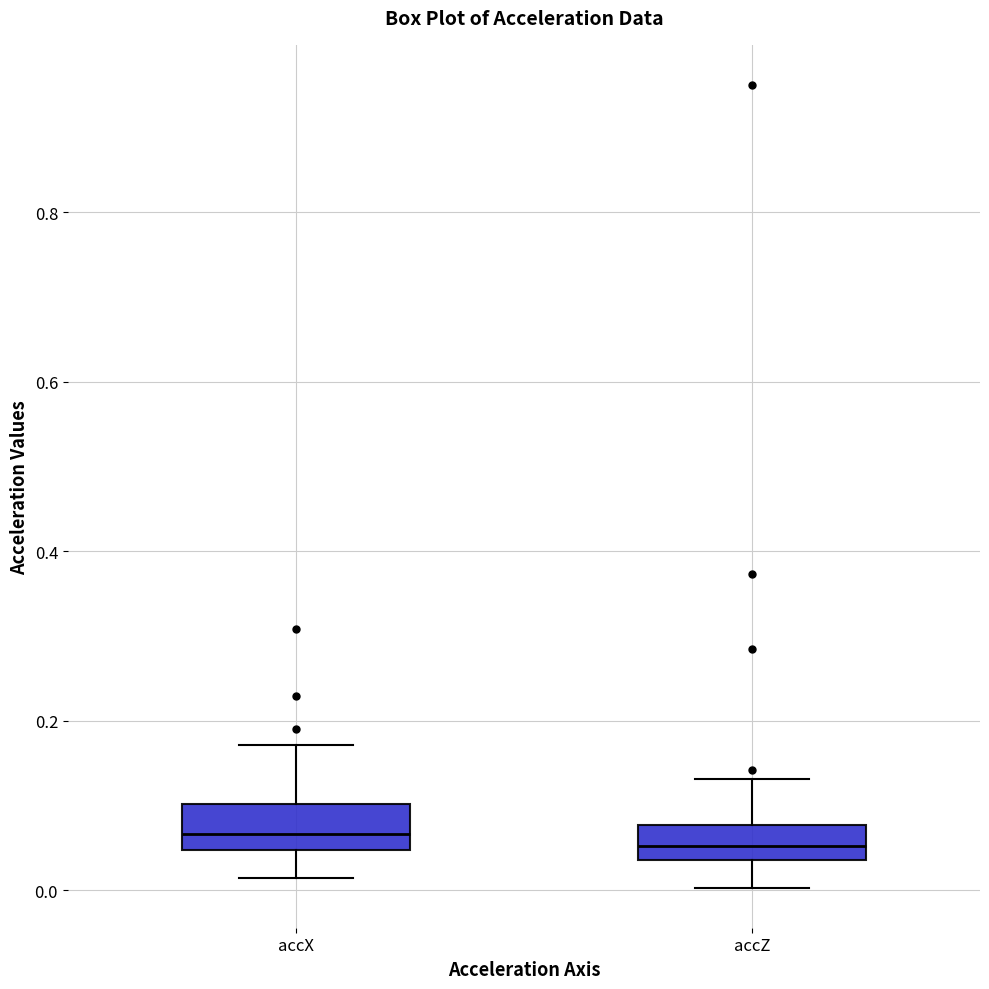

Where is the upper edge of the box for accZ on the y-axis? The values are not printed on the chart, so give them approximately, as read against the axis.

0.08